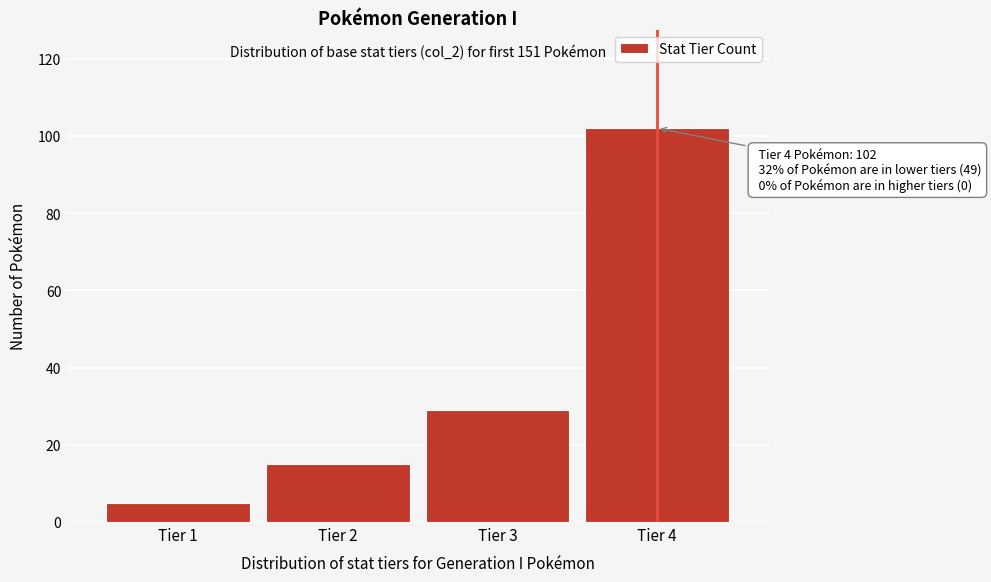

Reading left to right, extract all data points from this chart.

Tier 1=5	Tier 2=15	Tier 3=29	Tier 4=102